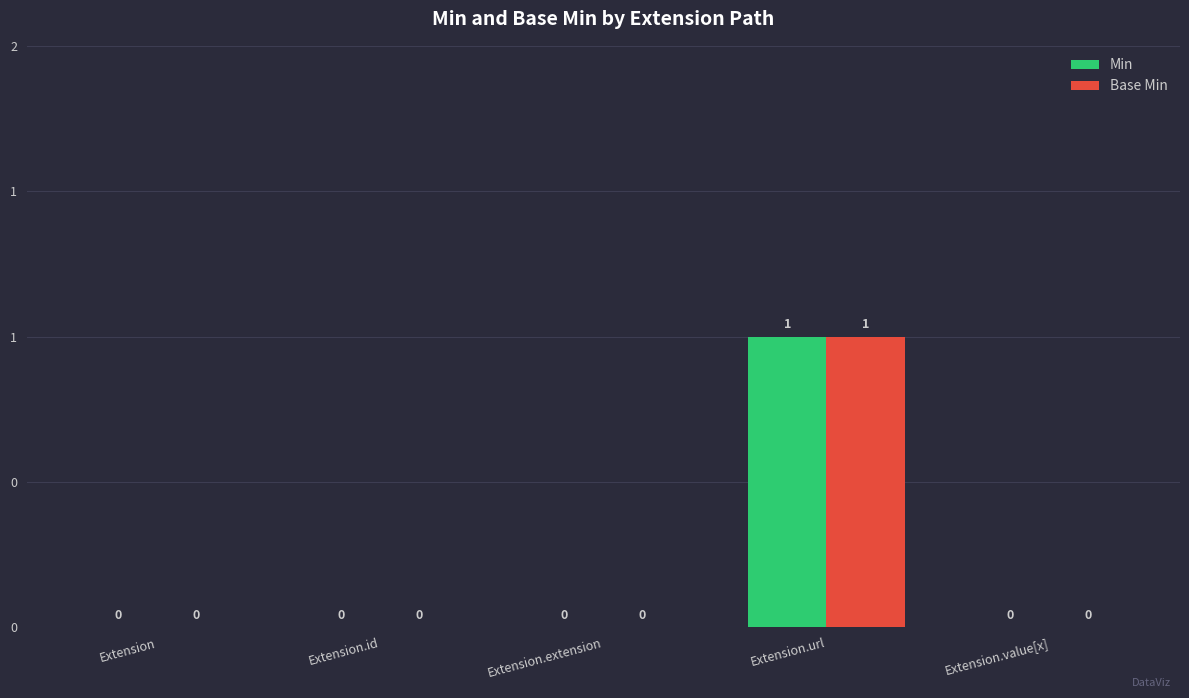

What are all the series names shown in the legend?

Min, Base Min